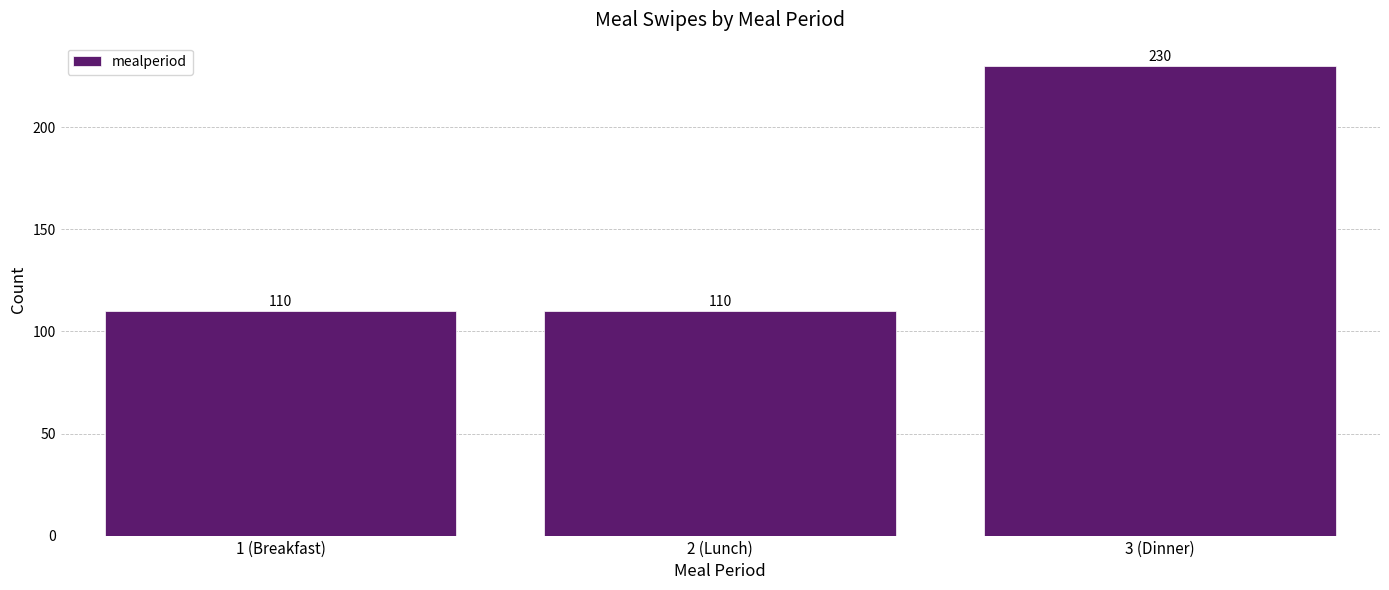

Reading left to right, extract all data points from this chart.

1 (Breakfast)=110	2 (Lunch)=110	3 (Dinner)=230